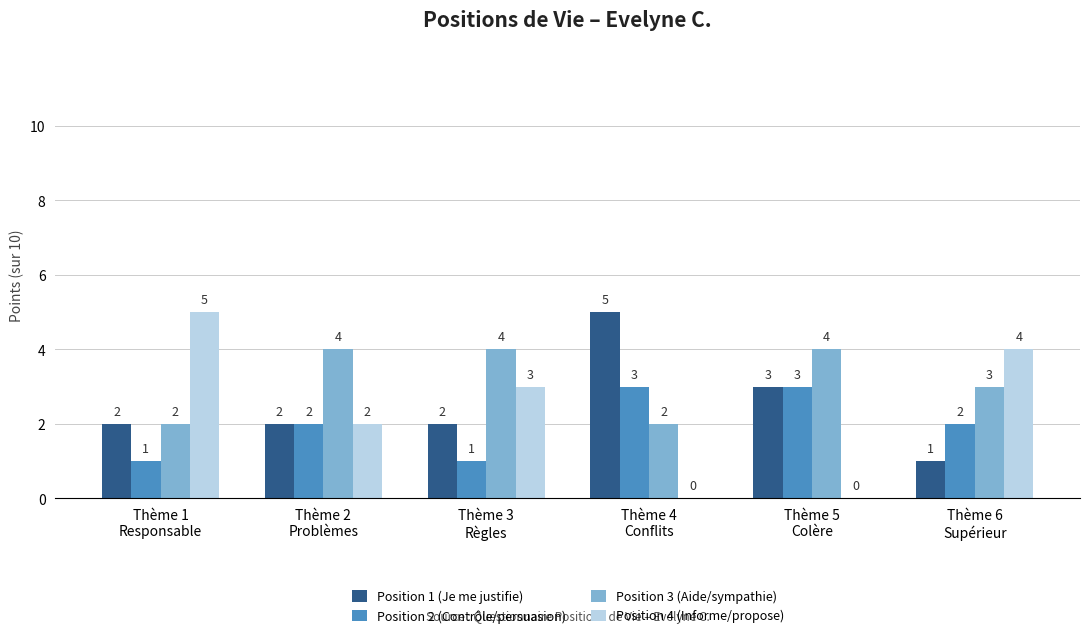

What is the sum of all Position 2 (Contrôle/persuasion) values?

12